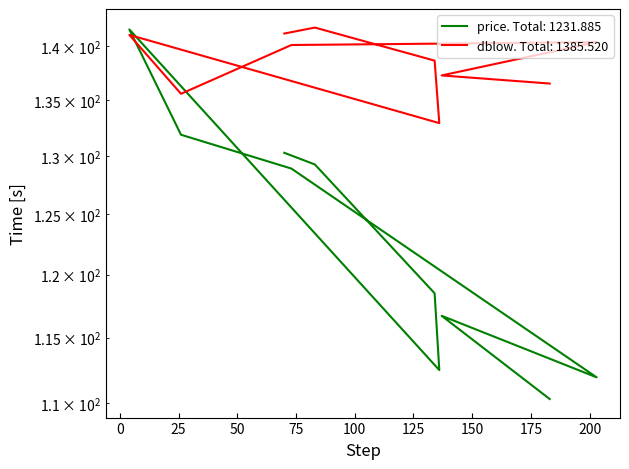

At which category is the sum across all series the highest?

4